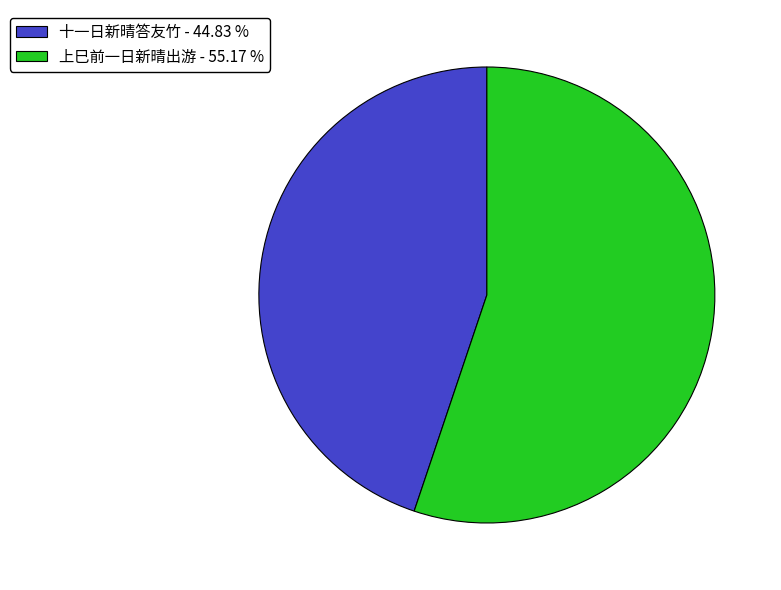

Rank the categories by value from lowest to highest.

十一日新晴答友竹, 上巳前一日新晴出游